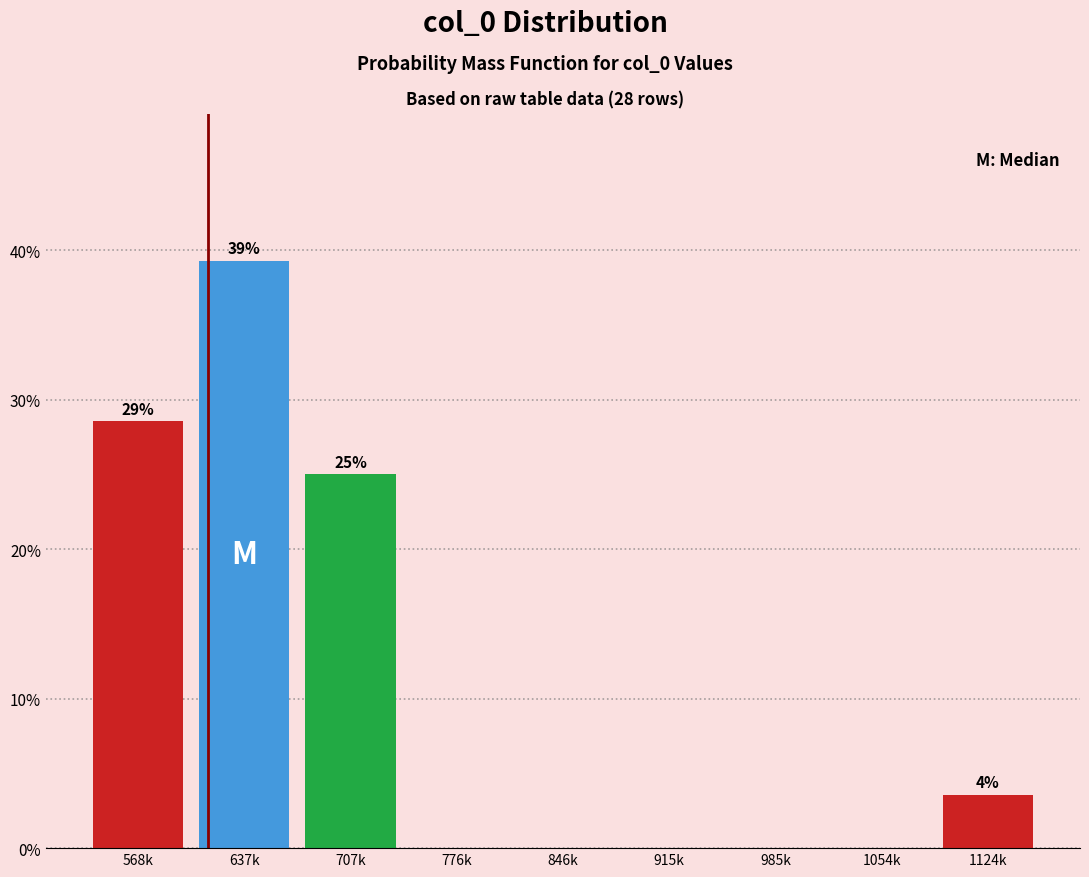

Reading left to right, what are all the values shown in this chart?

568k=28.6	637k=39.3	707k=25.0	776k=0.0	846k=0.0	915k=0.0	985k=0.0	1054k=0.0	1124k=3.6